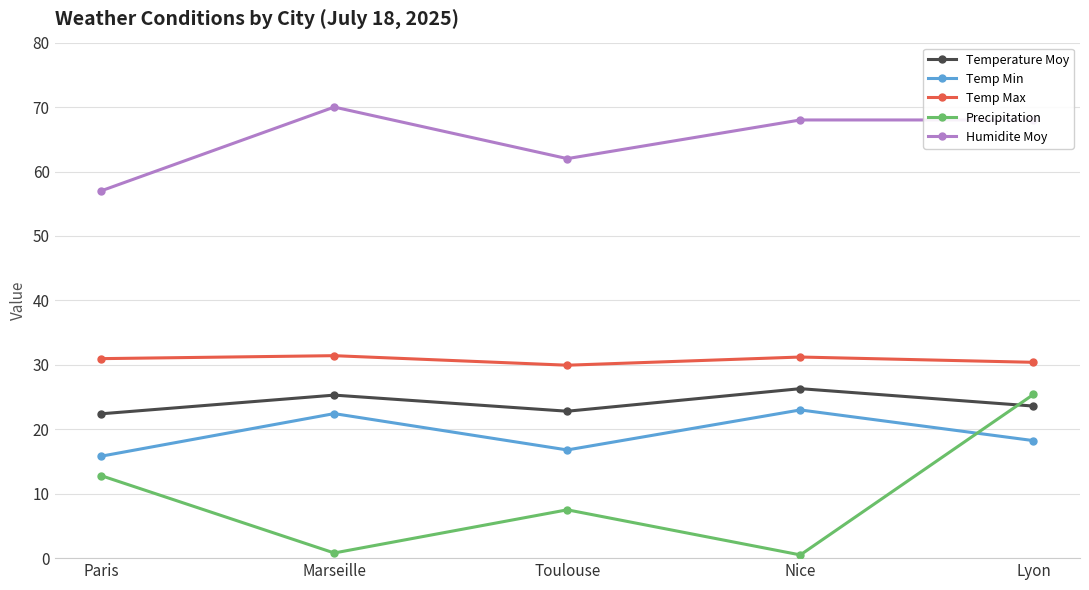

True or false: Temperature Moy has more than 1 points higher than both neighbors.

True